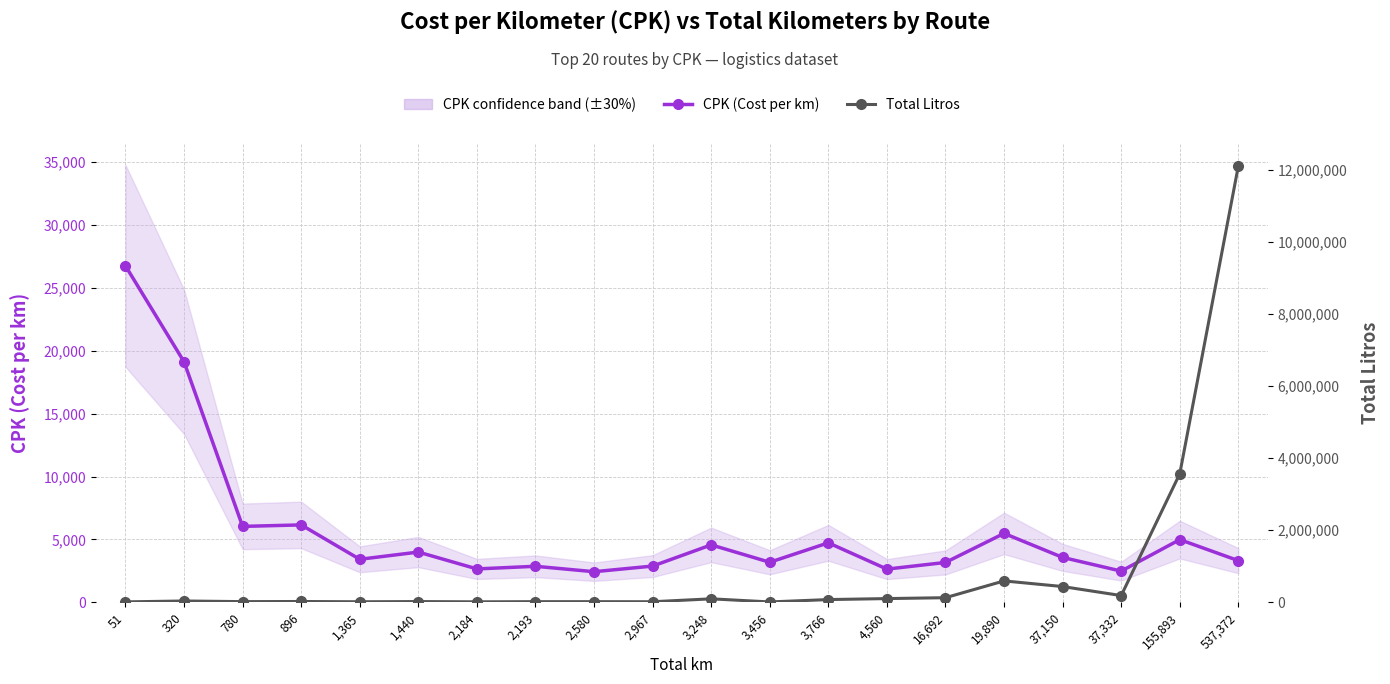

What is the label of the 14th point from the left?

4,560